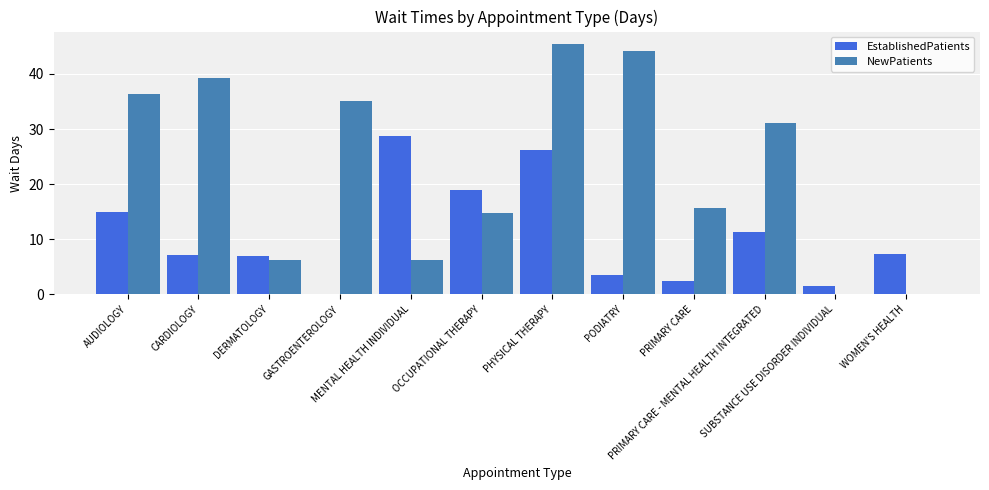

How many categories are shown in the chart?

12